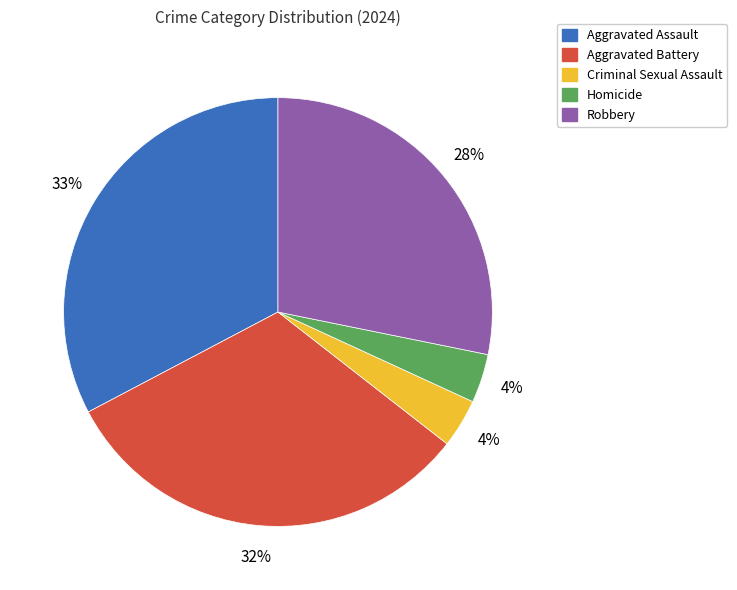

To the nearest percent, what percentage of the pie is Aggravated Assault?

33%